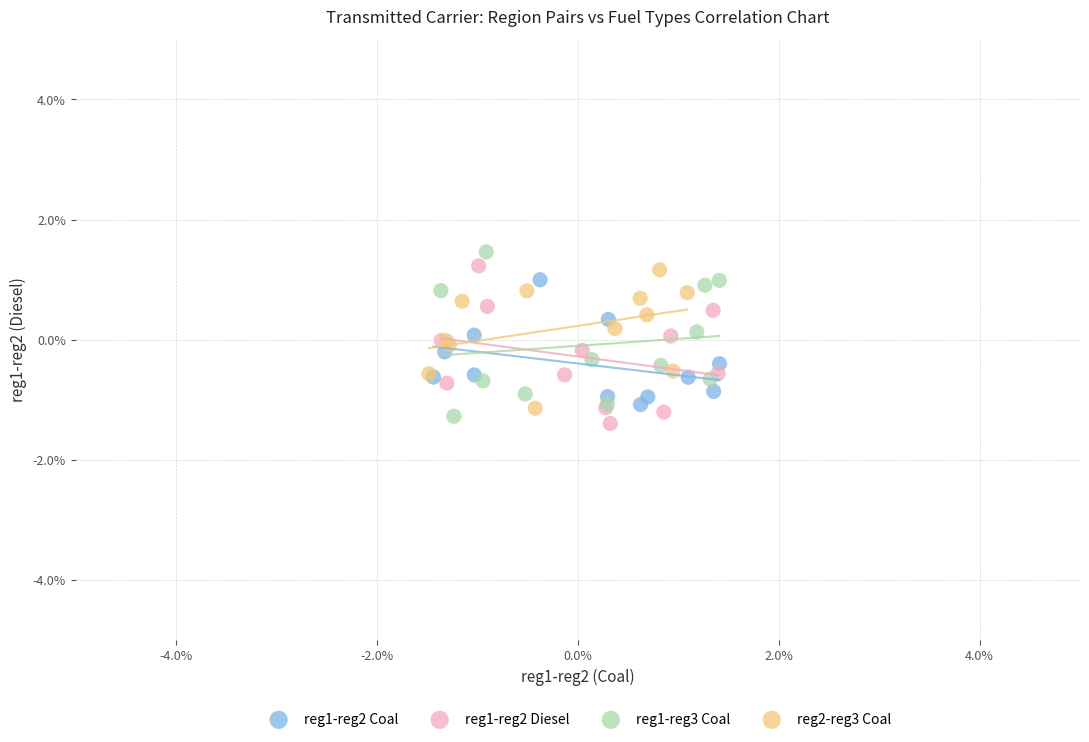

Which series has the widest spread of Y values?

reg1-reg3 Coal